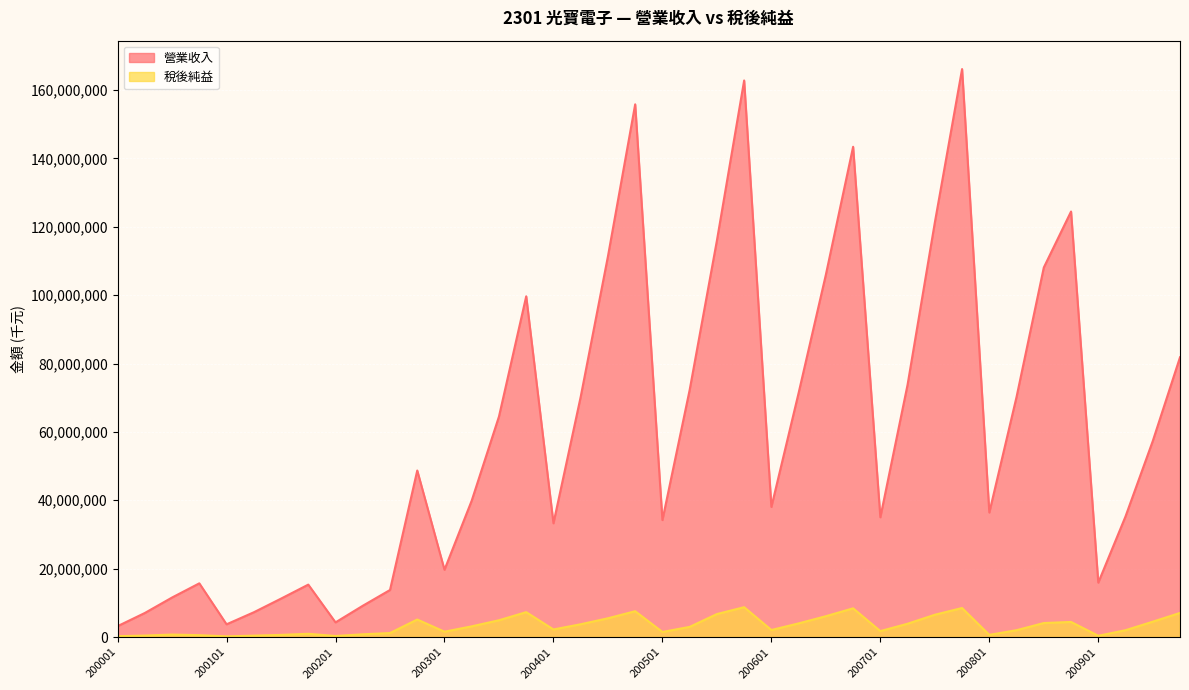

Is it true that 稅後純益 equals 3281445 at 200902?

False